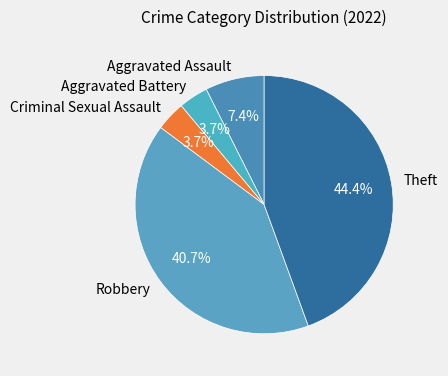

How many slices are in this pie chart?

5